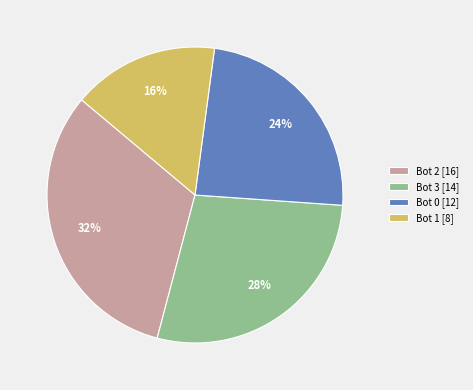

How many slices are in this pie chart?

4